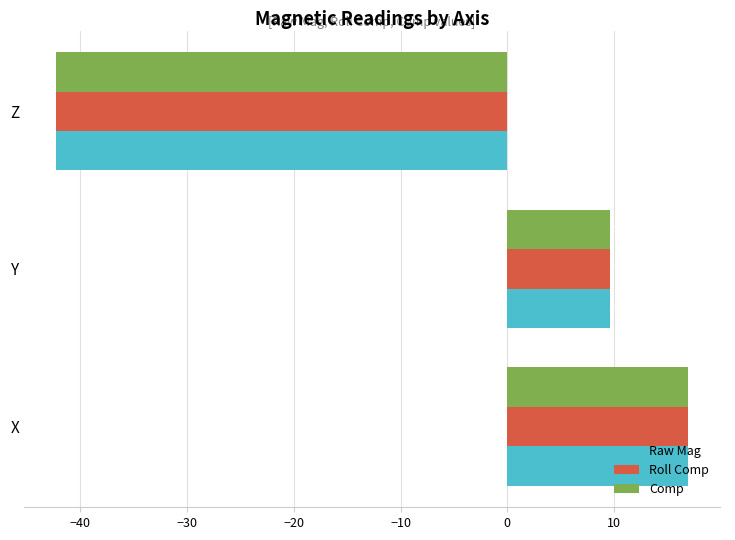

What is the sum of all Raw Mag values?

-15.7